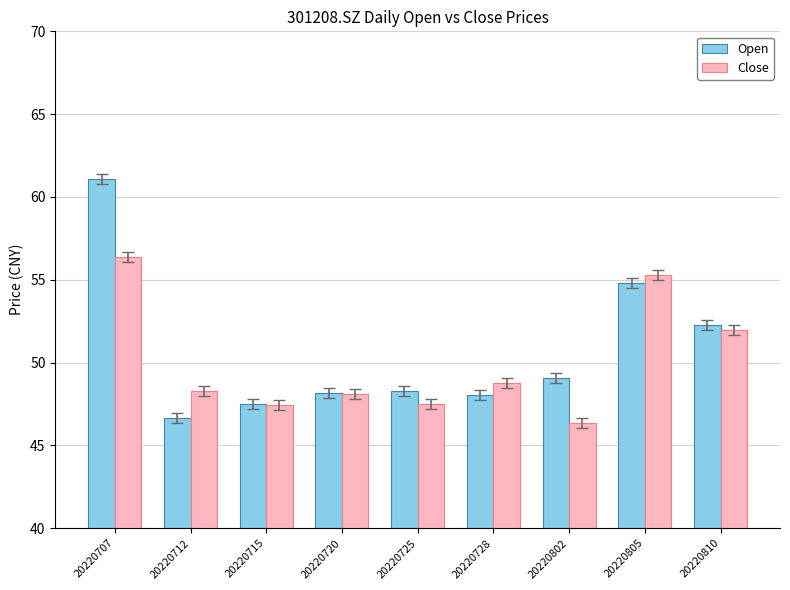

Which category has the highest value in the Close series?

20220707